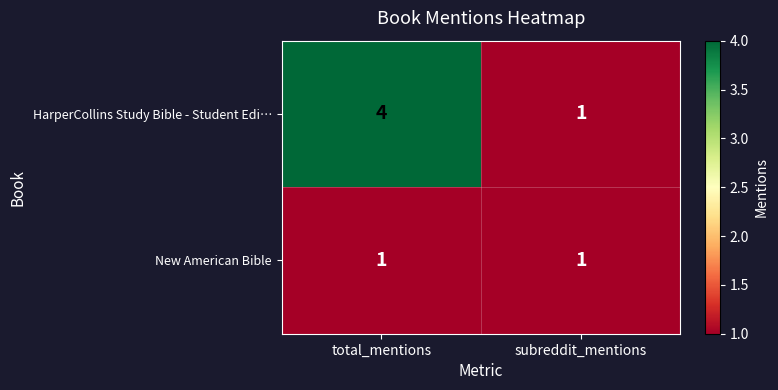

What is the approximate value of HarperCollins Study Bible - Student Edi… at total_mentions?

4